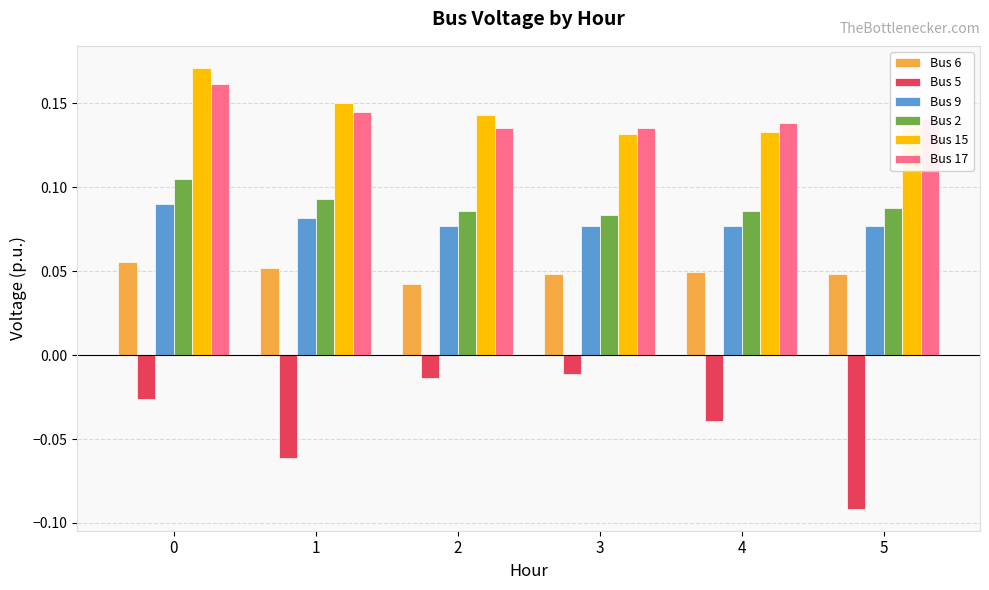

Are the bars grouped side by side (vs. stacked)?

Yes